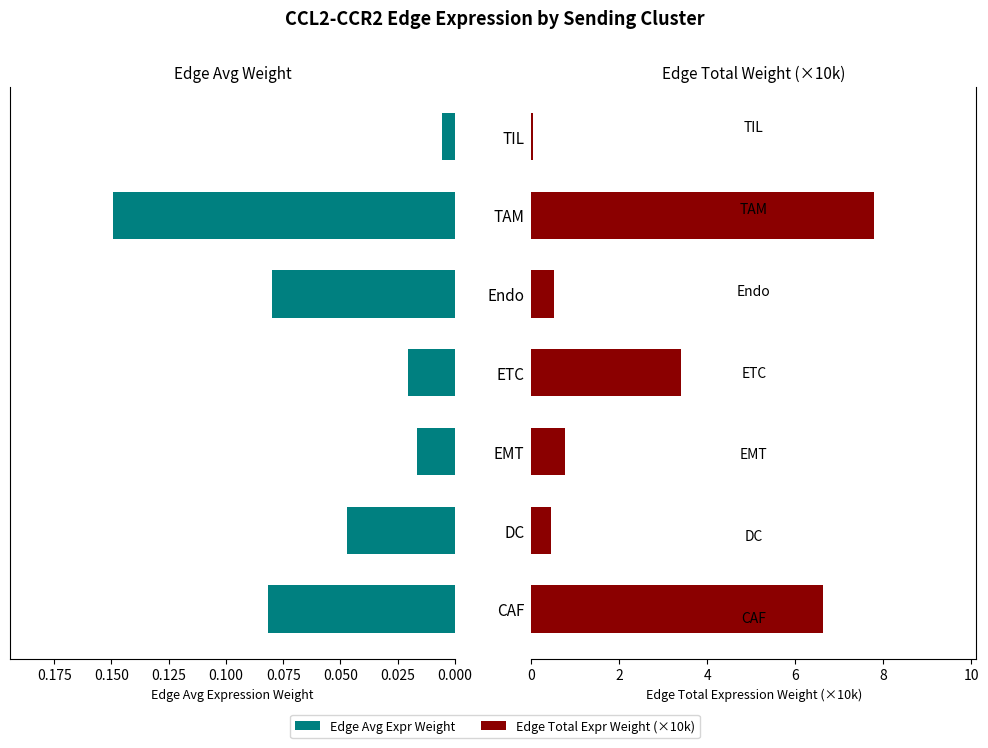

Reading left to right, list all the values displayed in this chart.

Edge avg expr weight: 0.1	0.0	0.0	0.0	0.1	0.1	0.0
Edge total expr weight (×10k): 6.6	0.4	0.8	3.4	0.5	7.8	0.0